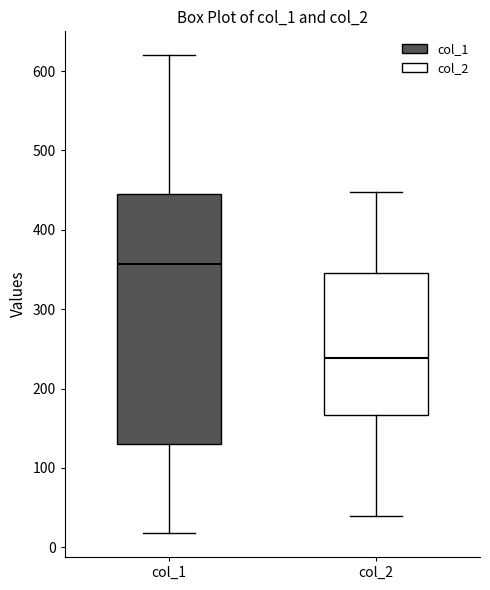

Reading left to right, transcribe this box plot: for each box, give where its median line is, the range the box spans, and where its two whiskers end, as read against the y-axis. The values are not printed on the chart, so give them approximately, as read against the axis.

col_1: median 360, box 130 to 450, whiskers 20 to 620
col_2: median 240, box 170 to 350, whiskers 40 to 450